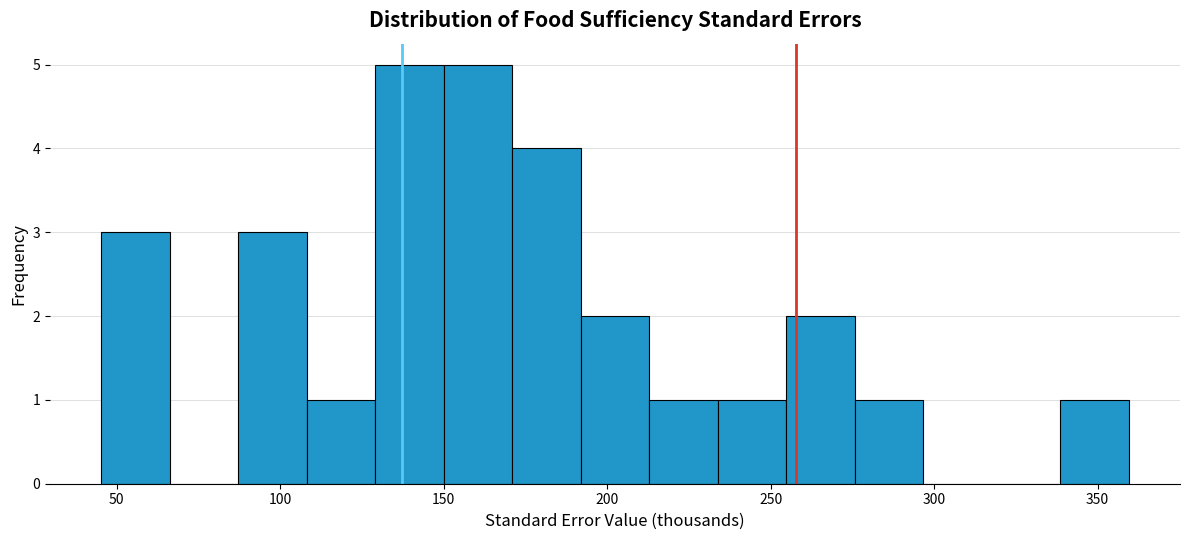

Reading left to right, list every bar in this chart as the range it spans on the x-axis followed by its height. Neither the bar edges nor the heights are printed on the chart, so give them approximately, as read against the axes.

45 to 65: 3
65 to 85: 0
85 to 110: 3
110 to 130: 1
130 to 150: 5
150 to 170: 5
170 to 190: 4
190 to 215: 2
215 to 235: 1
235 to 255: 1
255 to 275: 2
275 to 295: 1
295 to 320: 0
320 to 340: 0
340 to 360: 1